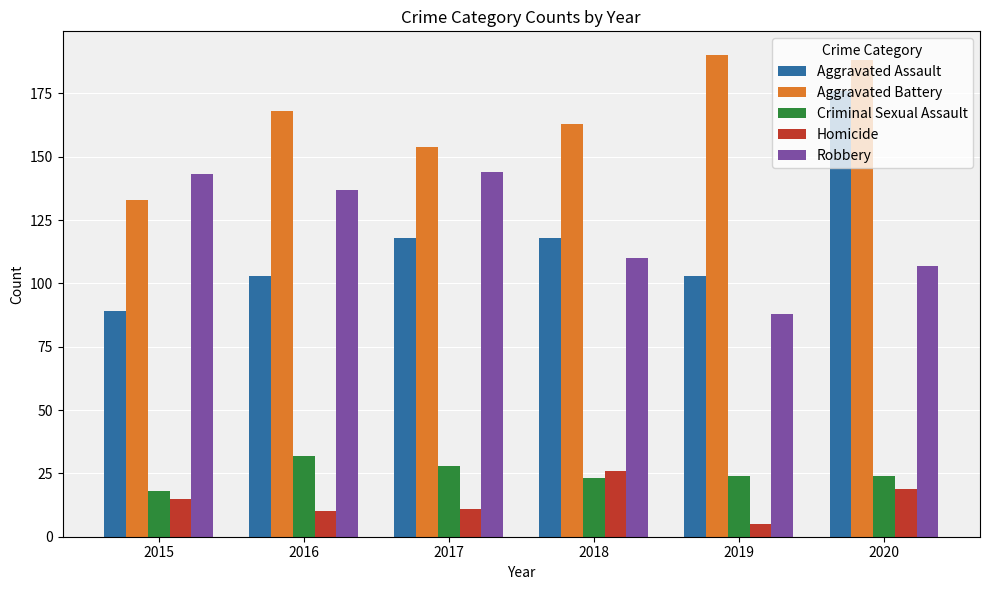

Rank the series by their maximum value, from lowest to highest.

Homicide, Criminal Sexual Assault, Robbery, Aggravated Assault, Aggravated Battery